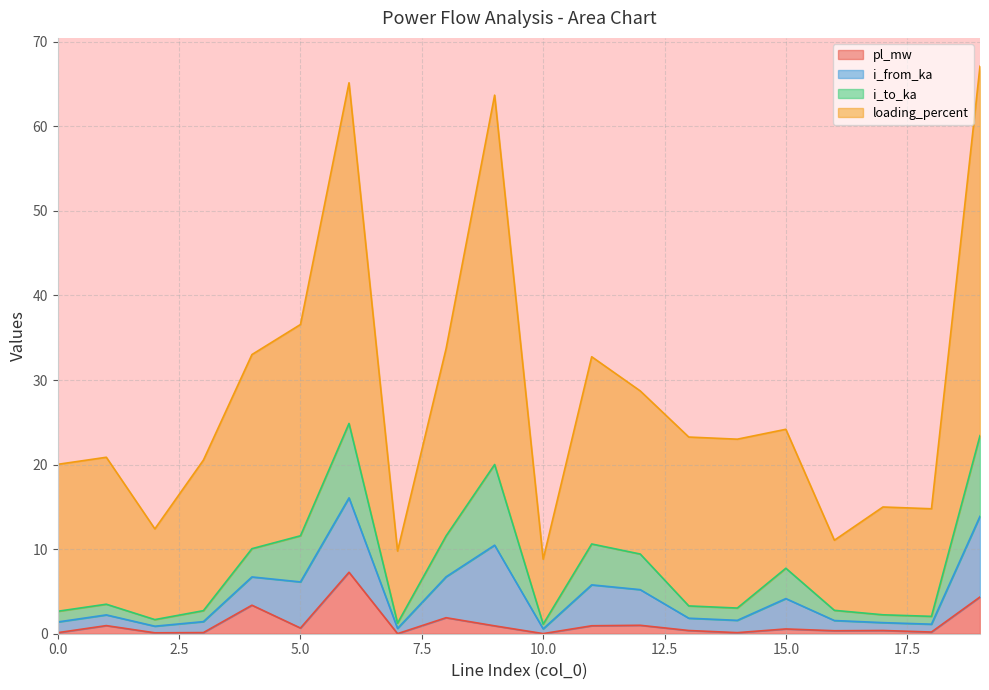

True or false: pl_mw has a value of 0.6 at 15.0.

True